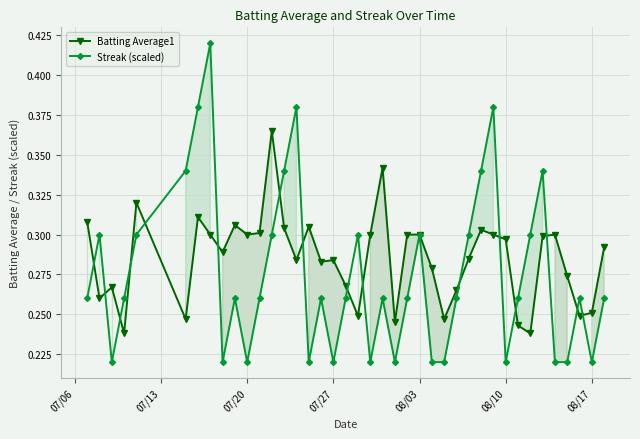

Which series has the widest spread of values?

Streak (scaled)